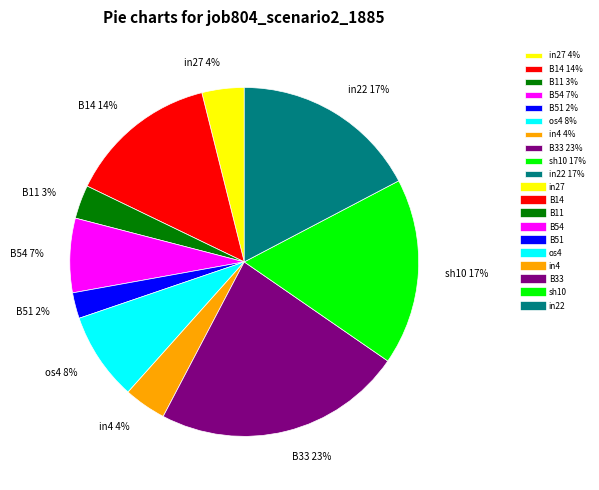

How many slices are in this pie chart?

10